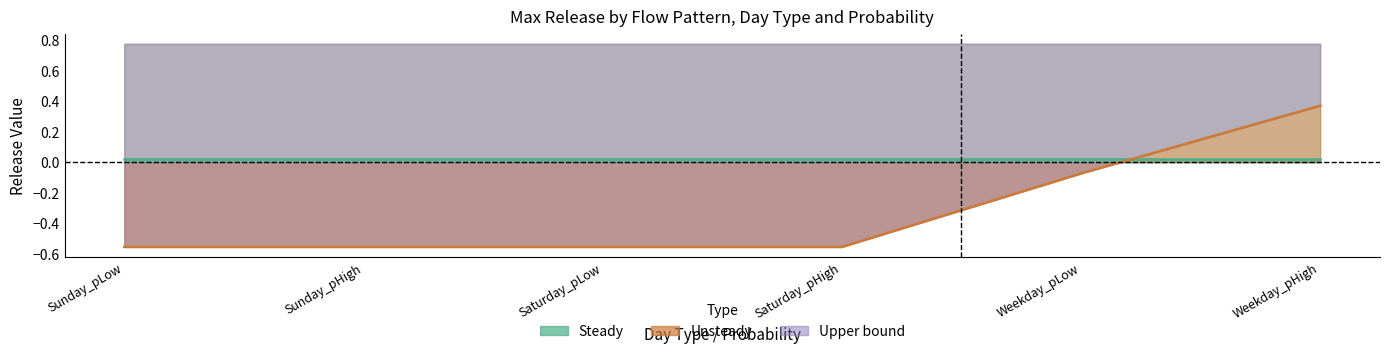

True or false: the data shows -0.1 at Weekday_pLow.

False